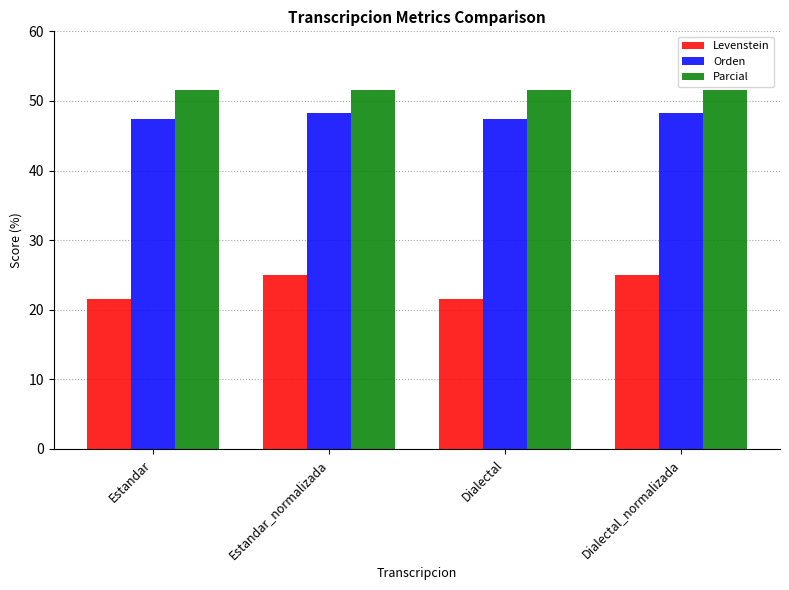

What are all the series names shown in the legend?

Levenstein, Orden, Parcial